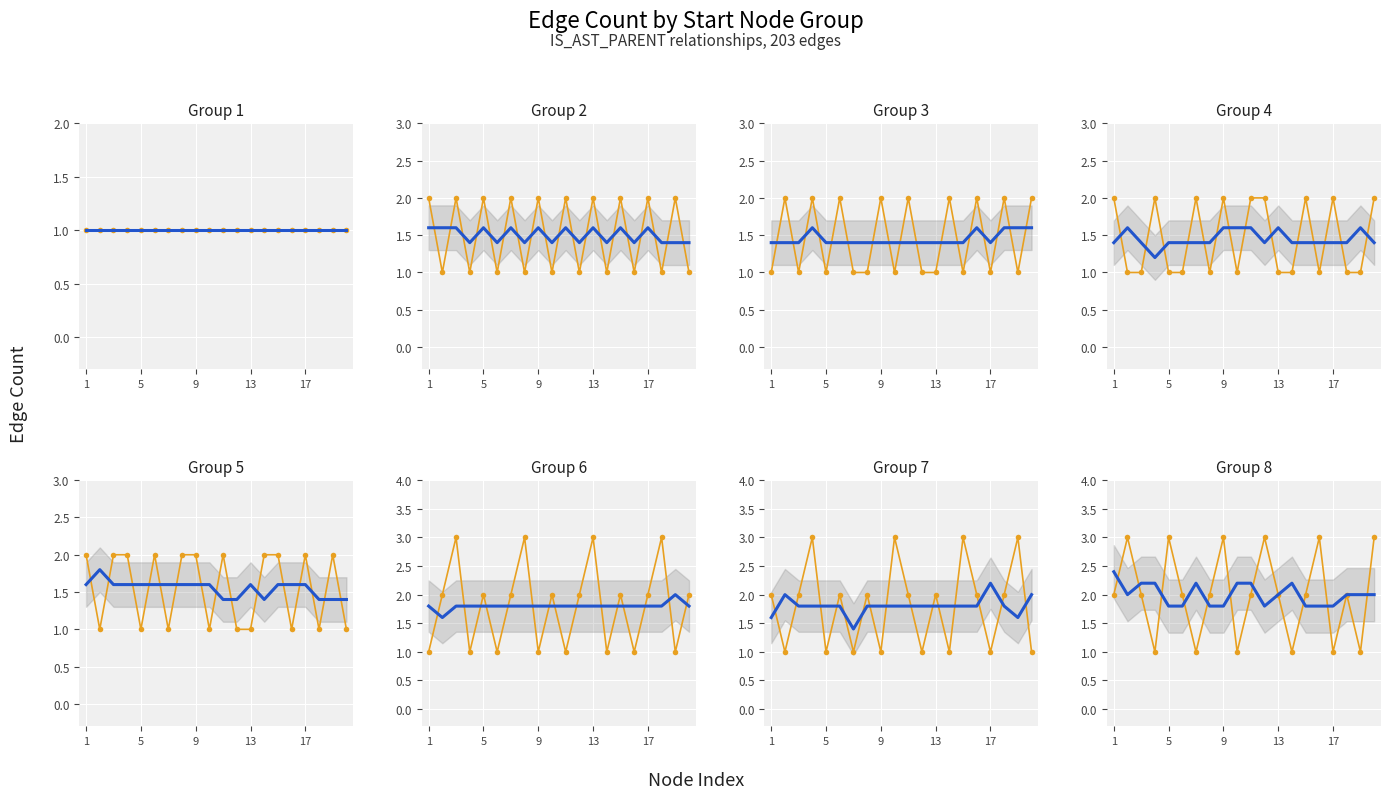

What is the average value of the observed series?

2.0